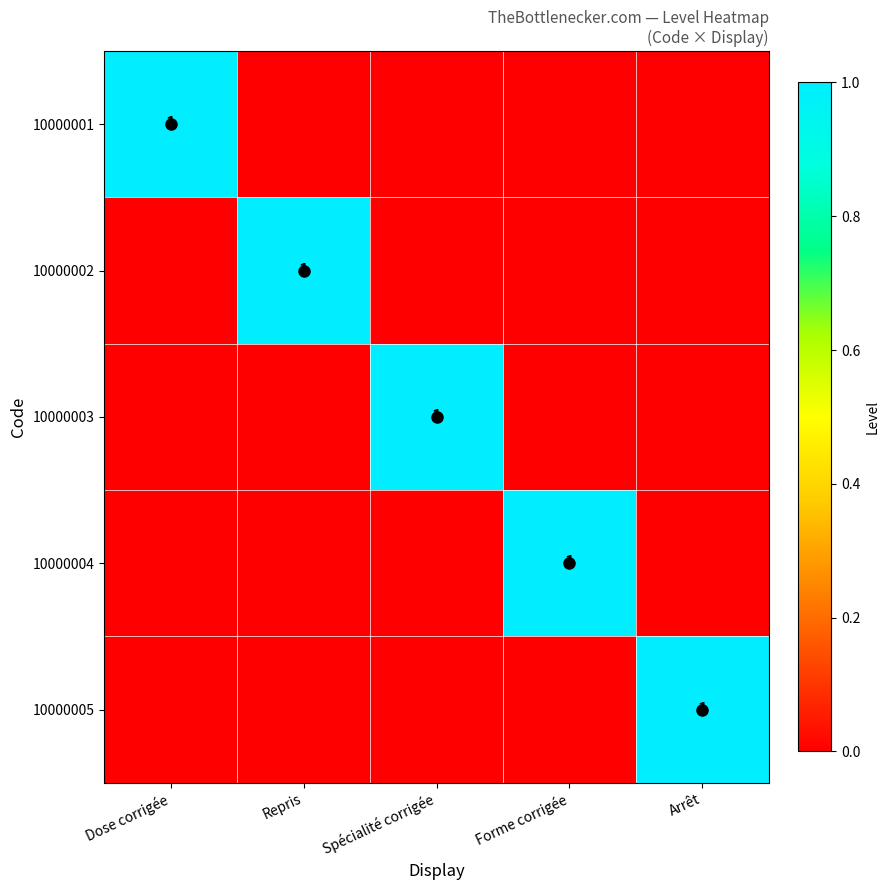

The value of 10000002 at Repris is 0. True or false?

False